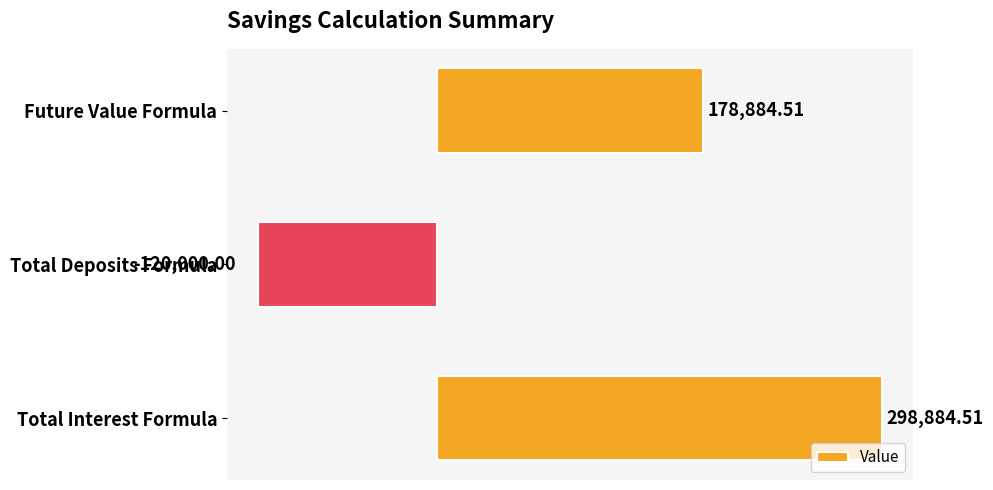

List the labels in order of value, largest first.

Total Interest Formula, Future Value Formula, Total Deposits Formula